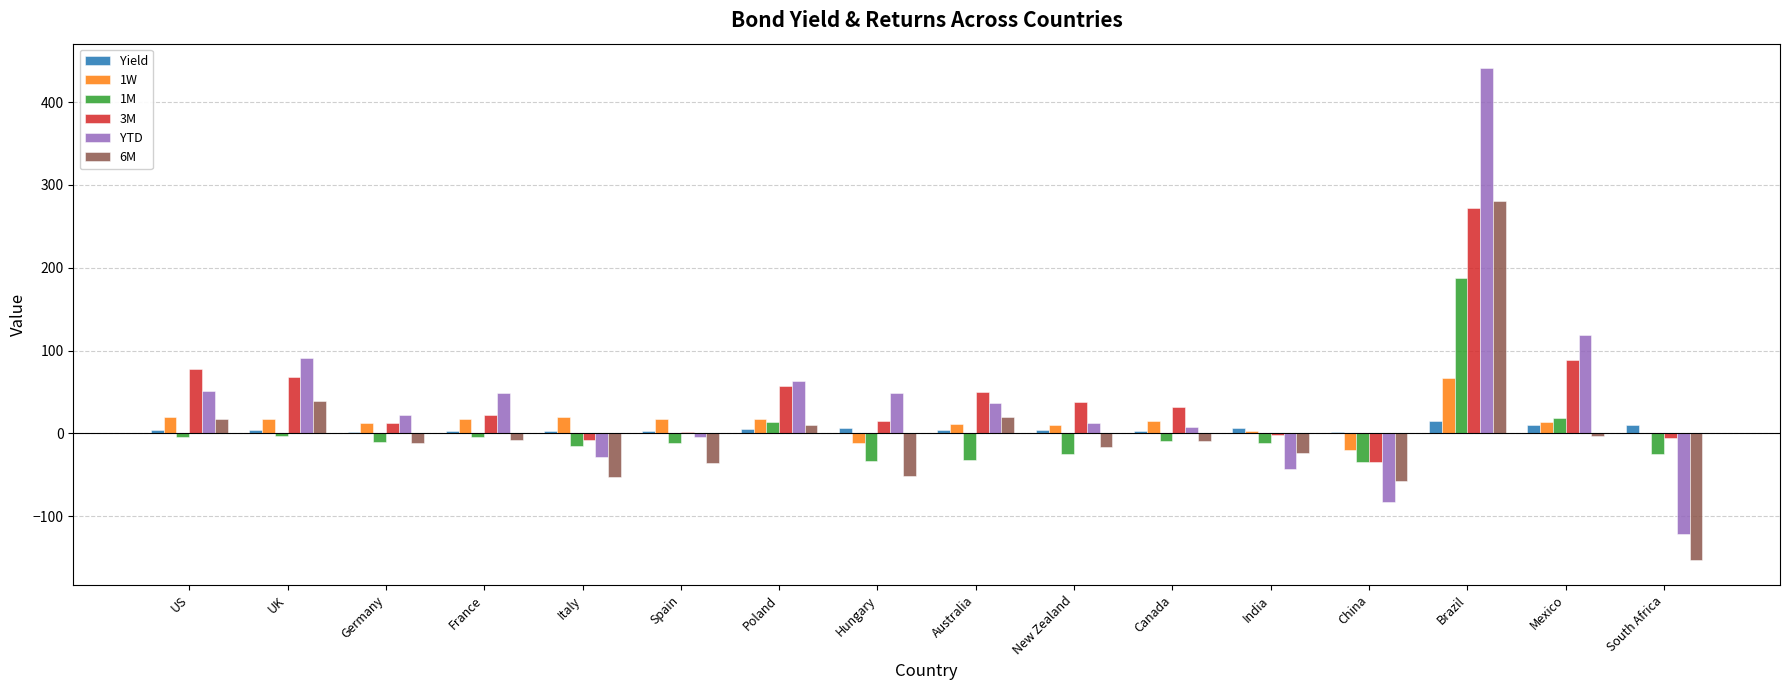

What is the sum of all 6M values?

-56.8